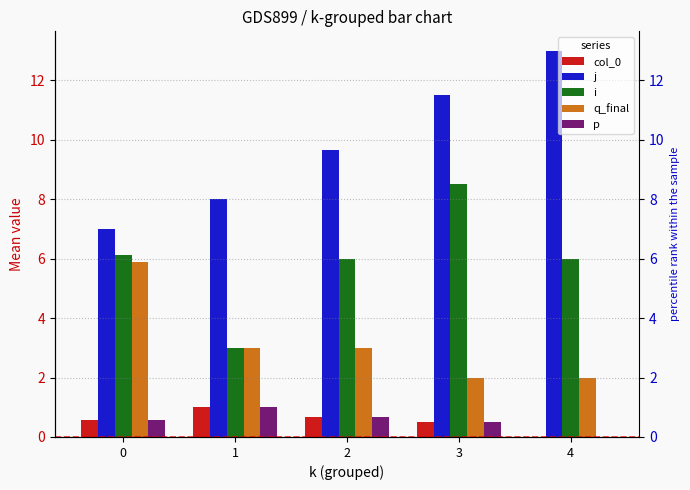

What value does the q_final series have at 2?

3.0